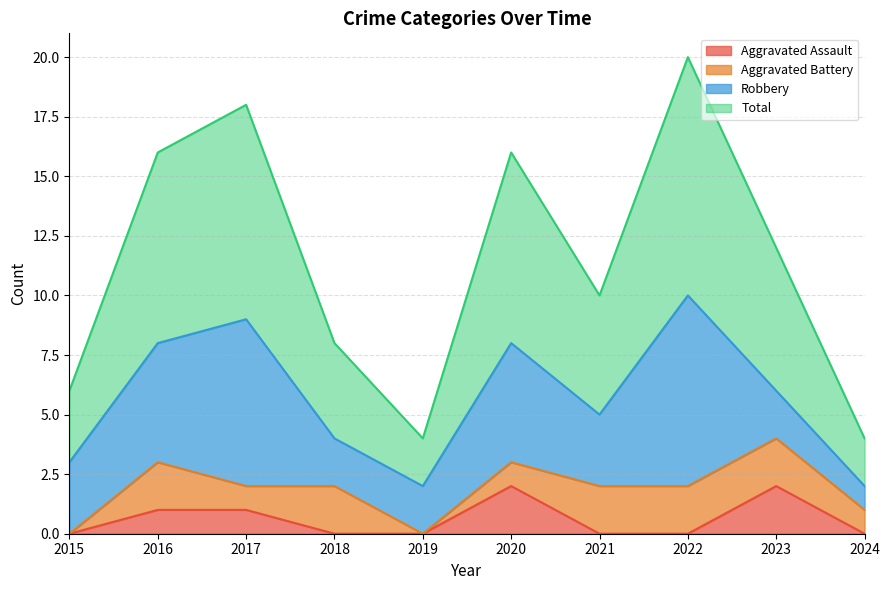

List the labels in order of Aggravated Assault value, largest first.

2020, 2023, 2016, 2017, 2015, 2018, 2019, 2021, 2022, 2024